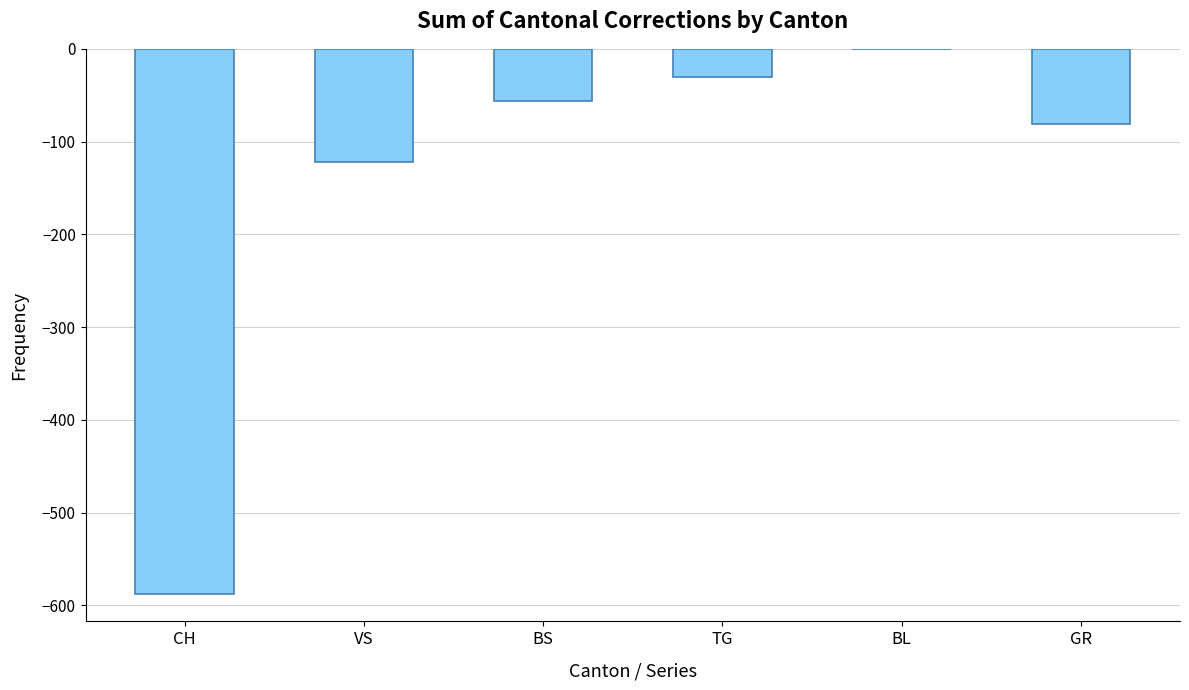

Which has a higher value, GR or CH?

GR